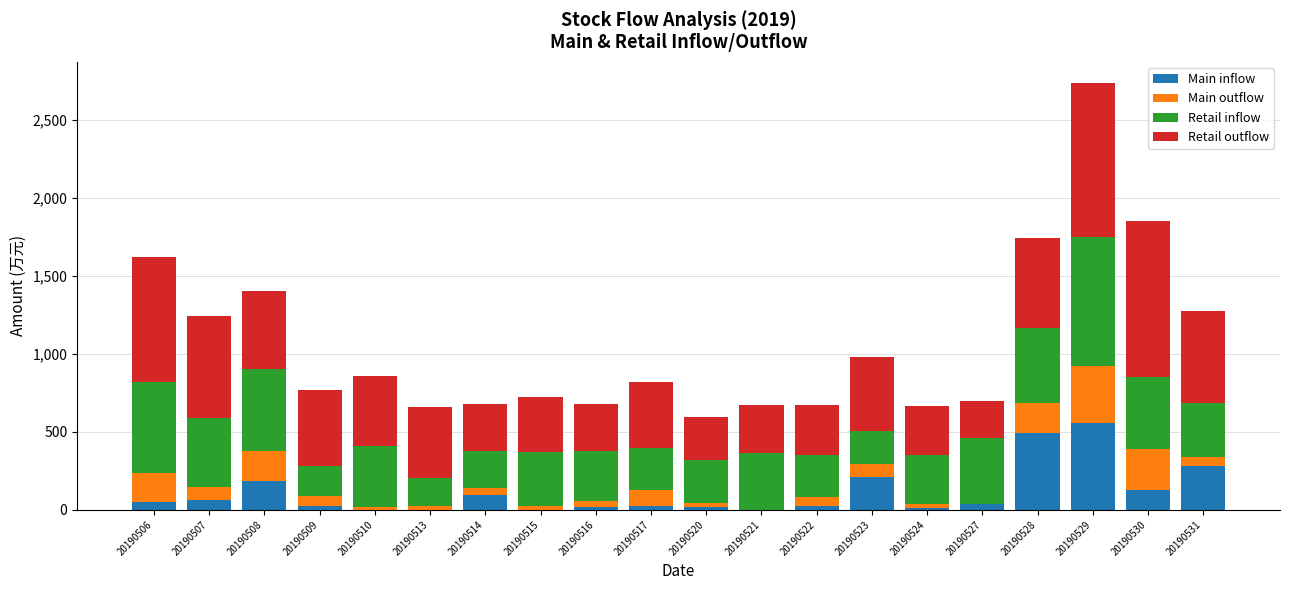

Which category has the highest value in the Main inflow series?

20190529